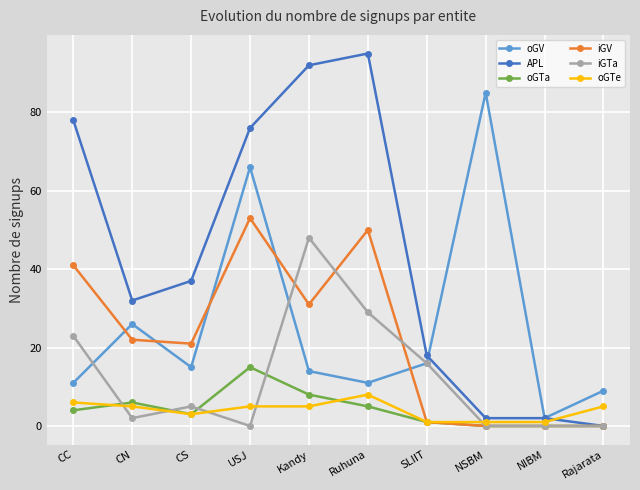

Which category has the highest value across all series?

Ruhuna